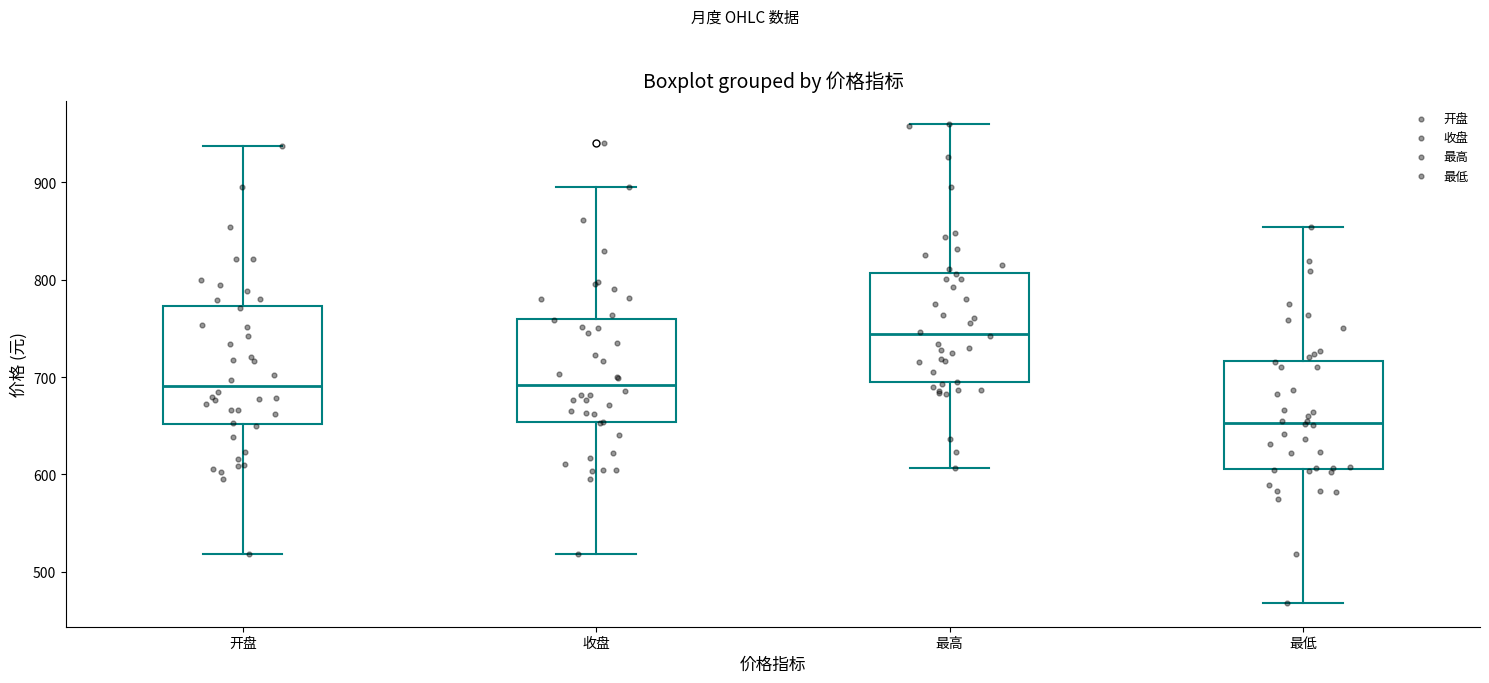

Which box has the lowest median line?

最低